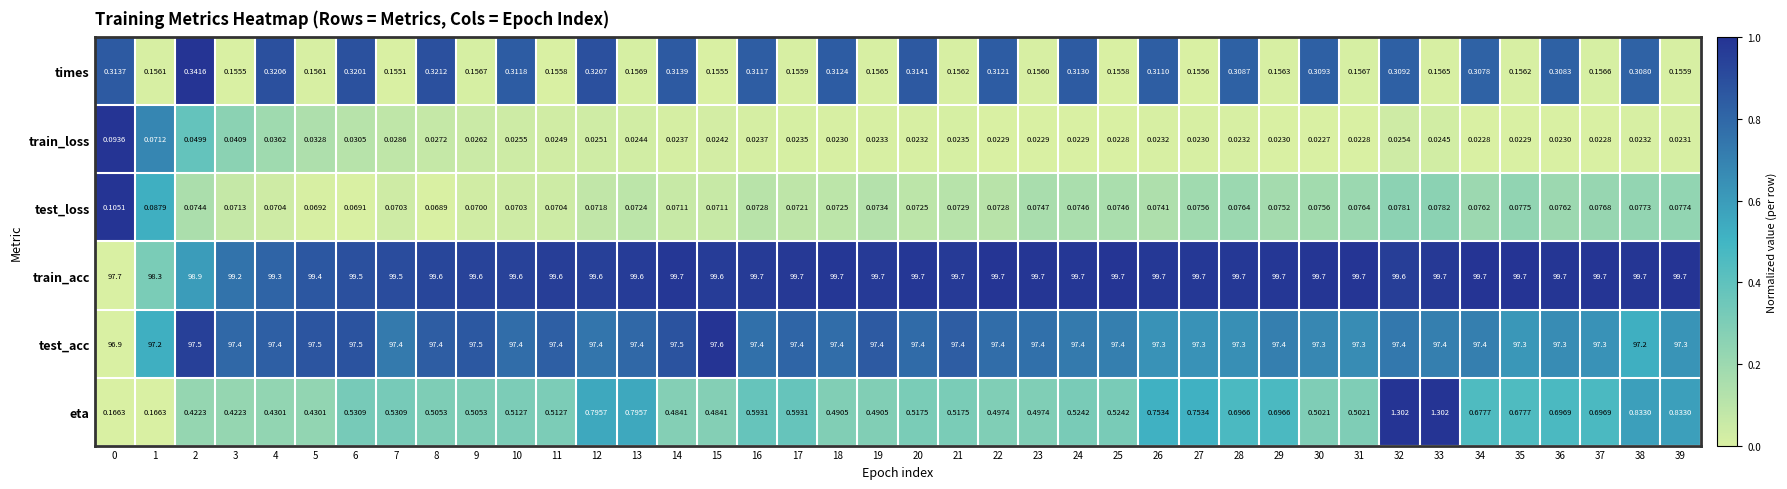

Rank the series by their maximum value, from highest to lowest.

train_acc, test_acc, eta, times, test_loss, train_loss